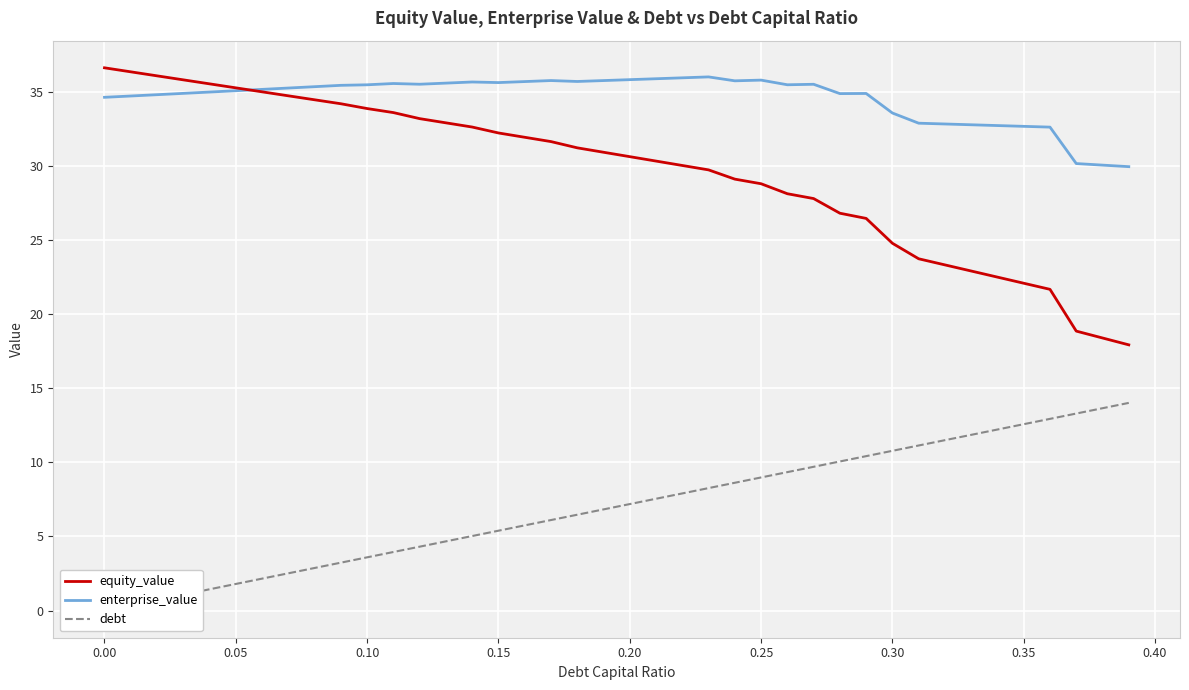

What is the lowest value of the enterprise_value series?

29.9